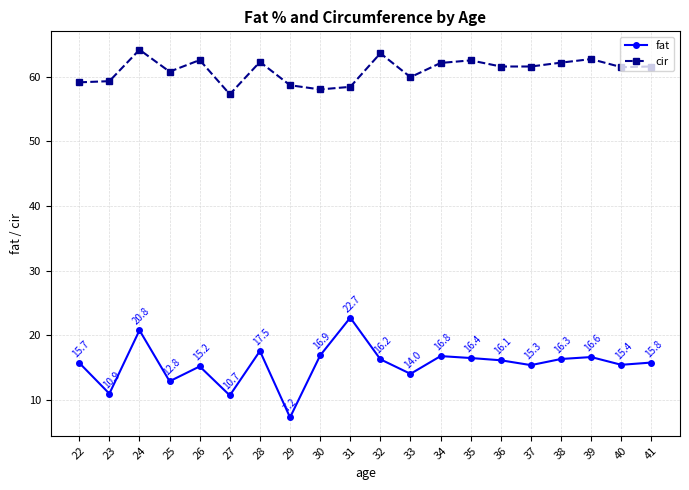

True or false: fat and cir cross at least once.

False